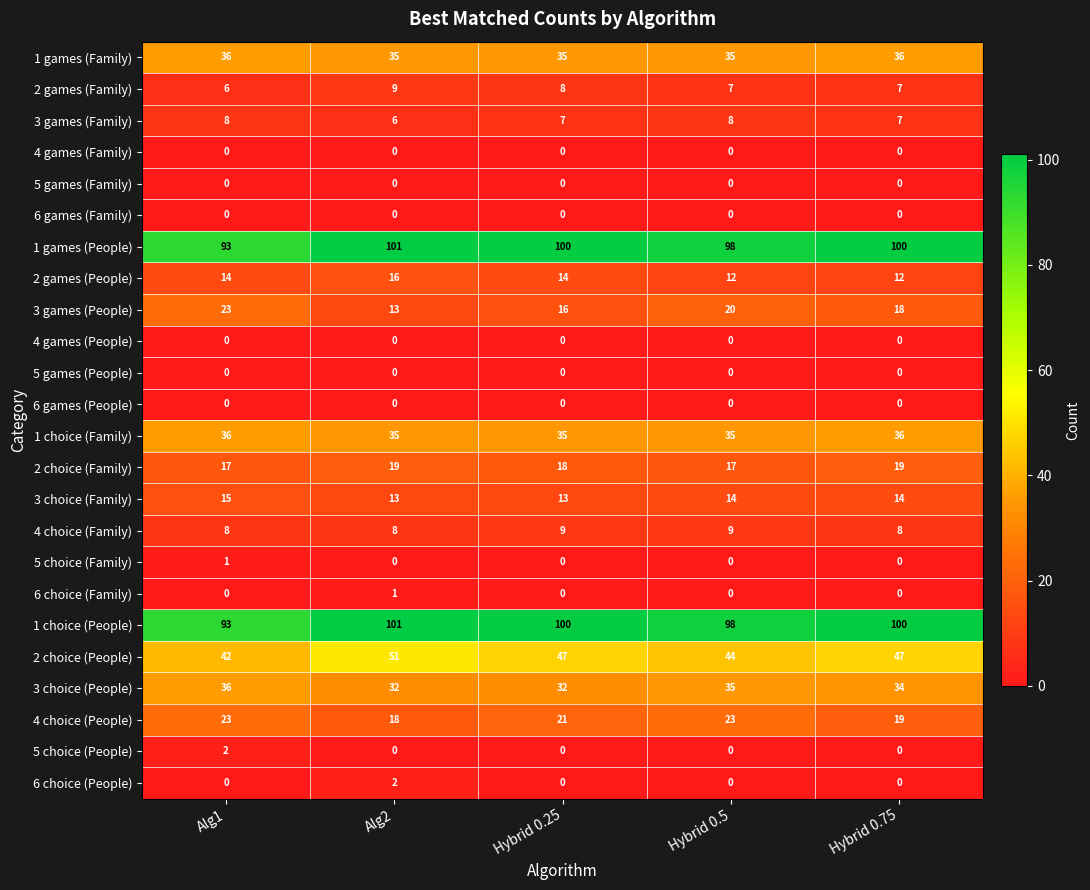

What is the greatest value displayed?

101